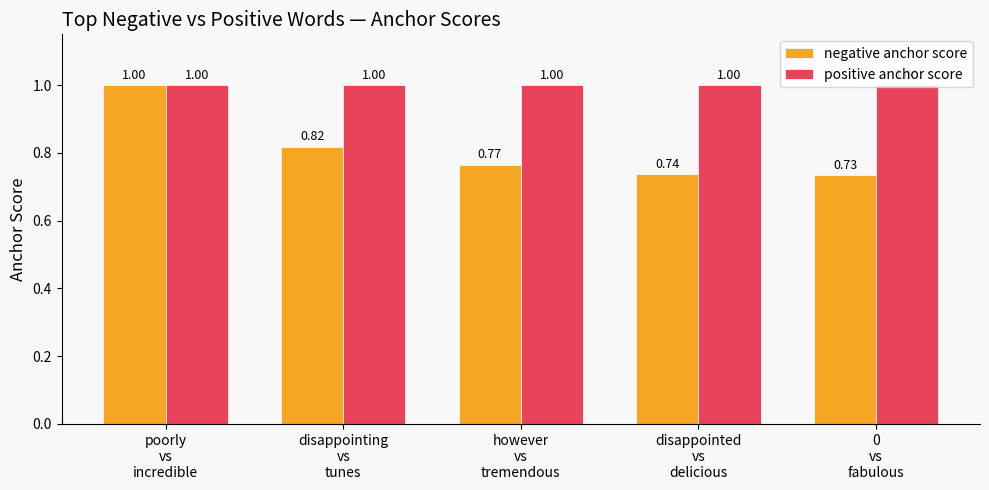

Rank the series by their average value, from highest to lowest.

positive anchor score, negative anchor score